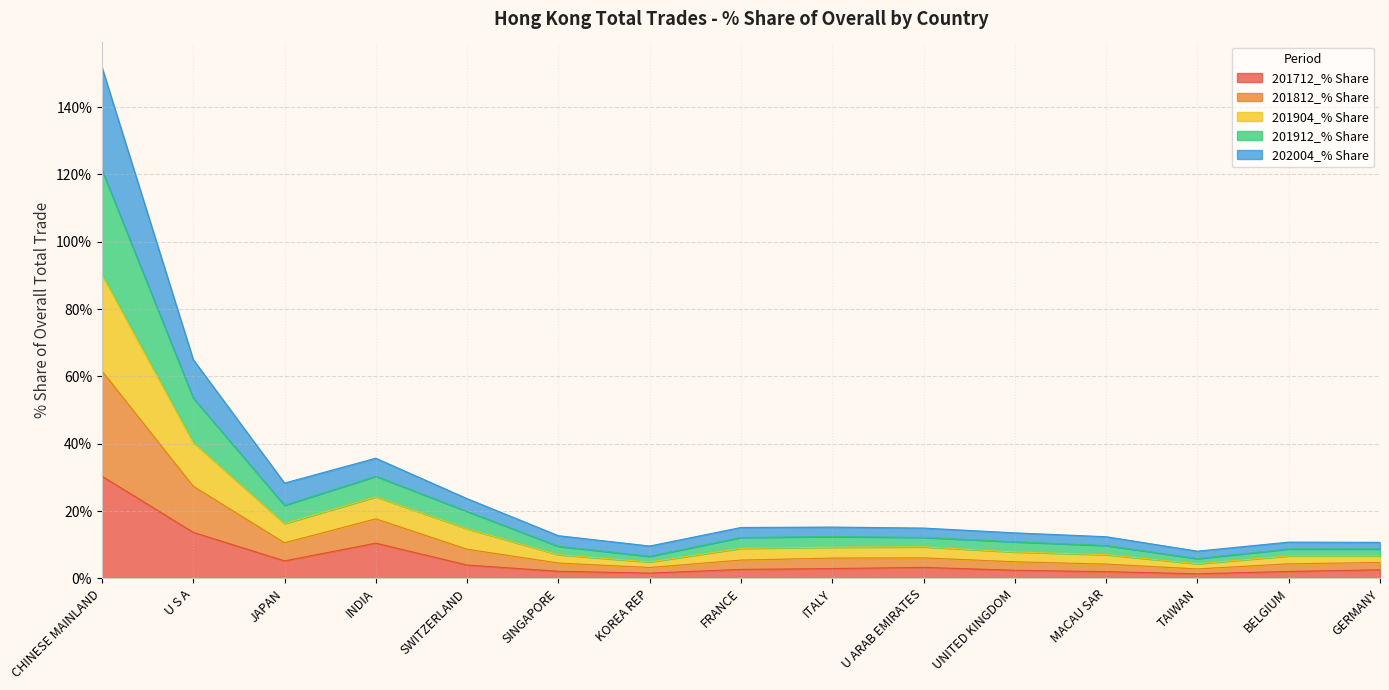

What is the total value across all series at JAPAN?

28.3